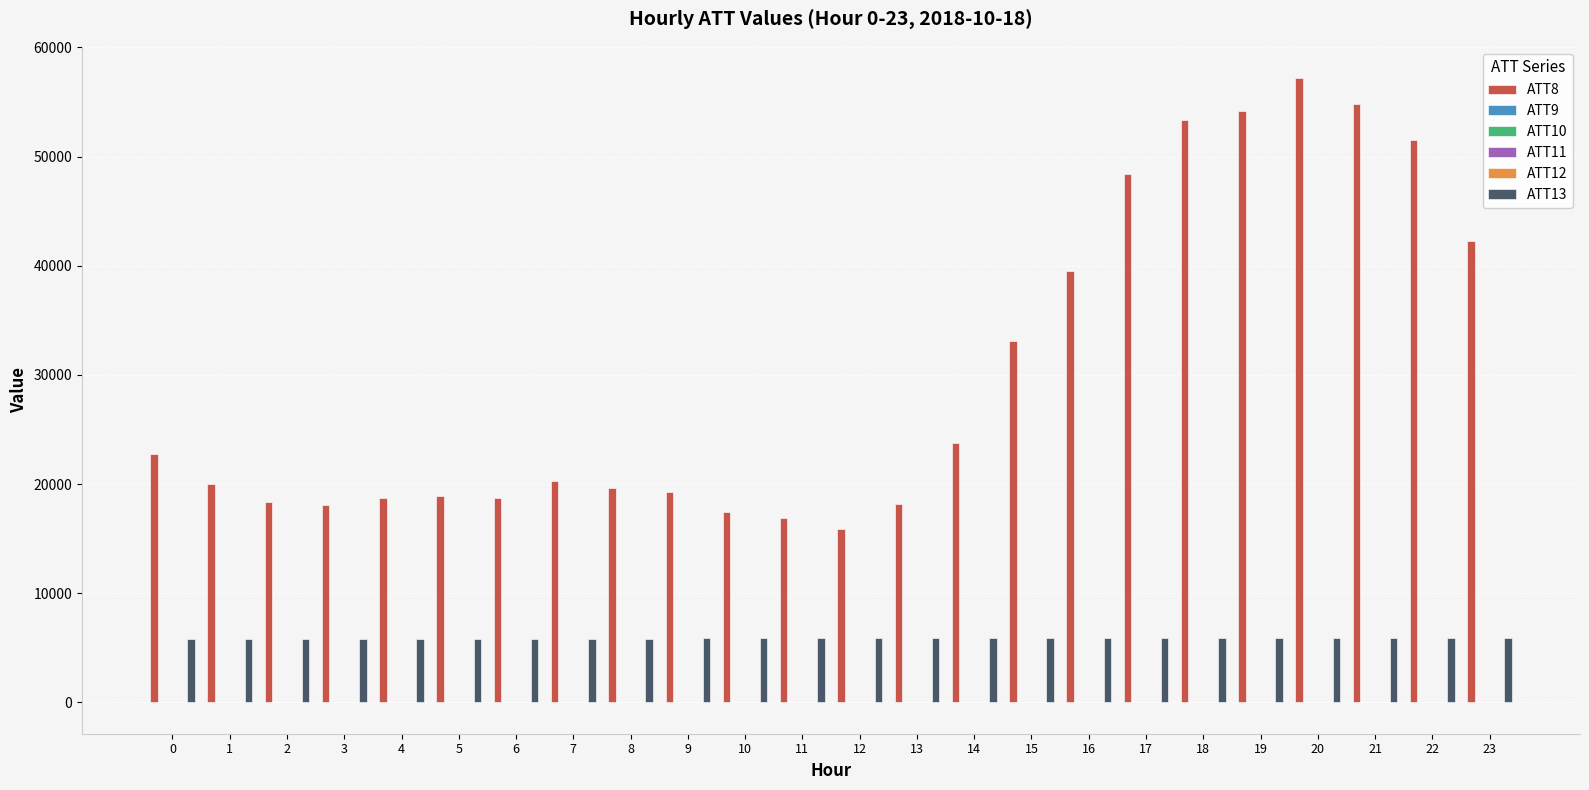

What is the maximum value for ATT8?

57200.0